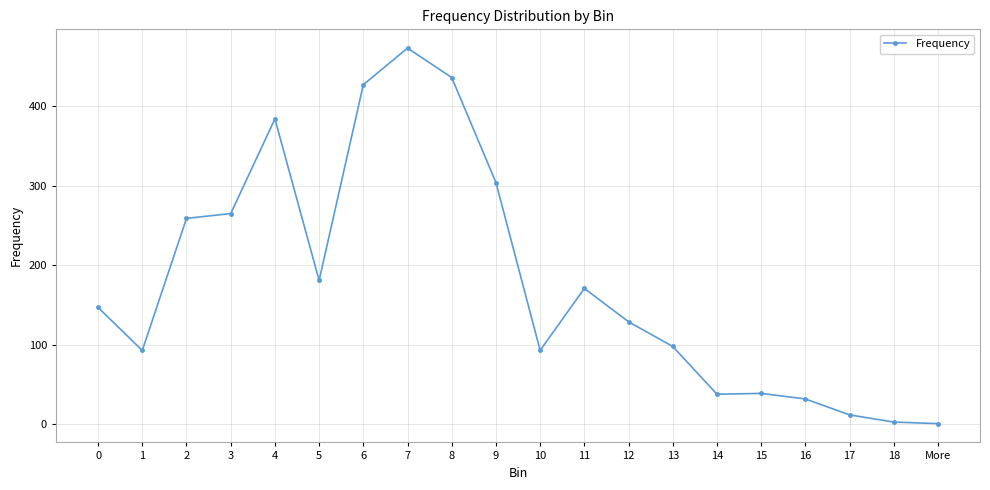

Approximately how many times larger is the value at 6 compared to 5?

2.4